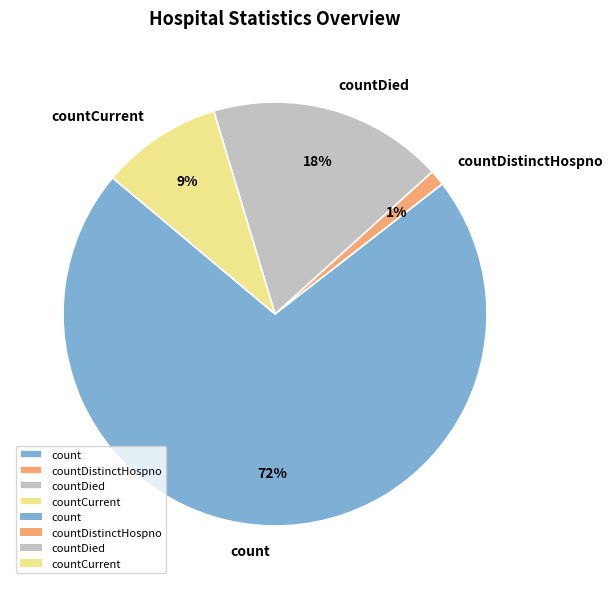

Which category has the biggest portion of the pie?

count